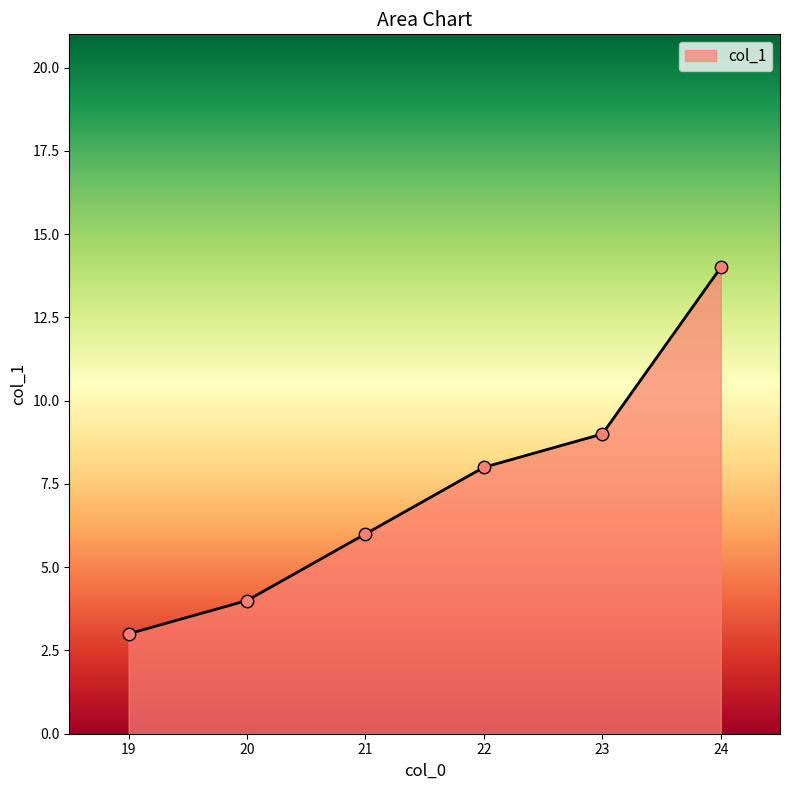

What is the change in value from 21 to 22?

+2